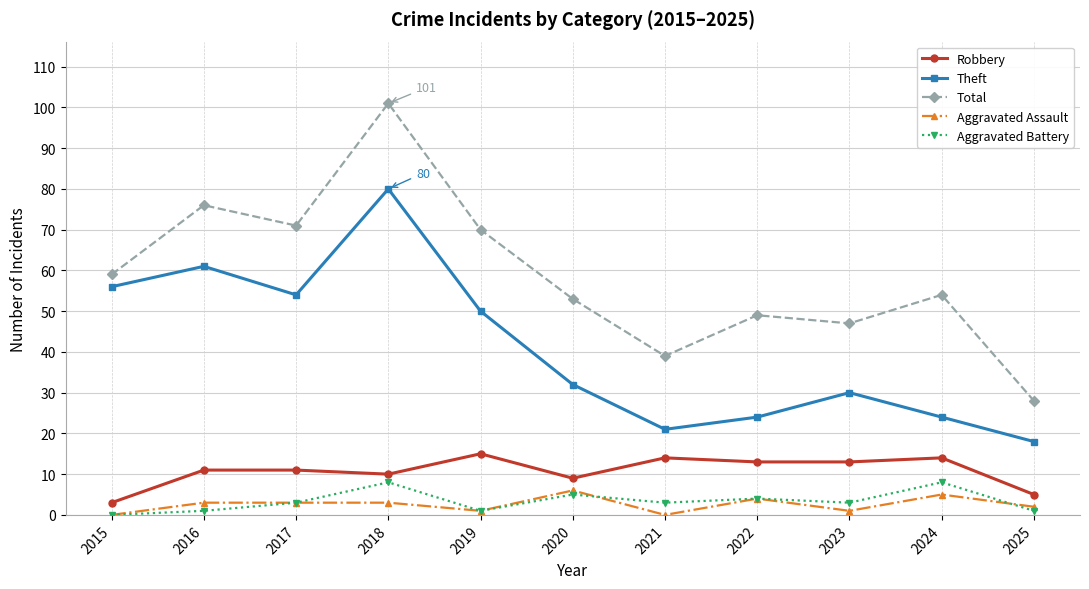

What is the difference between the Robbery values at 2017 and 2020?

2